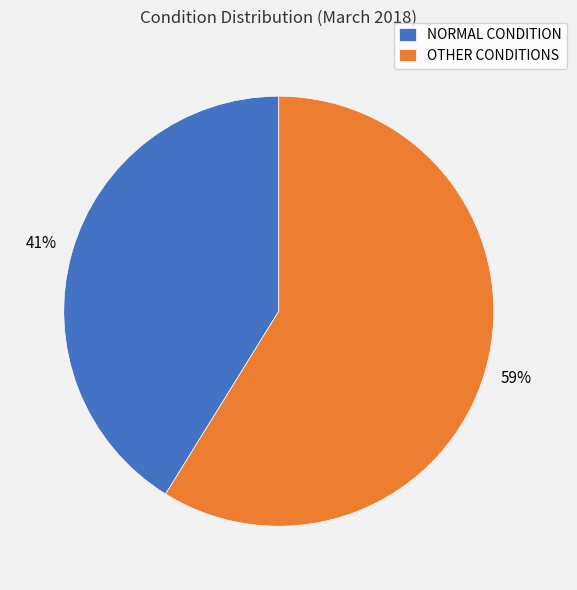

To the nearest percent, what is the difference between the largest and smallest slice percentages?

18%